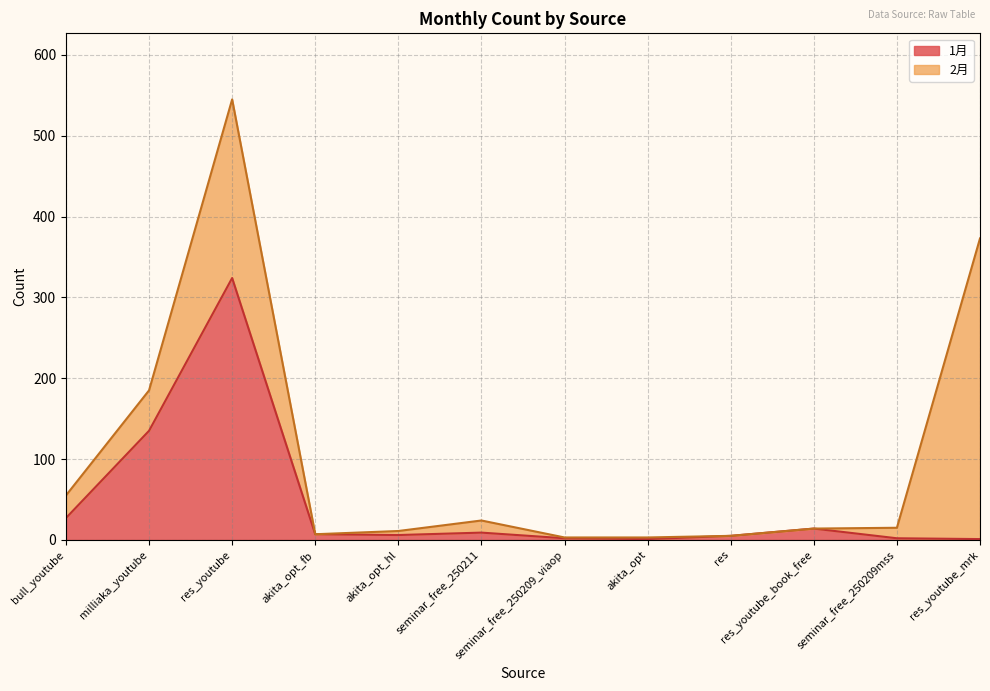

What is the minimum value shown in the chart?

1